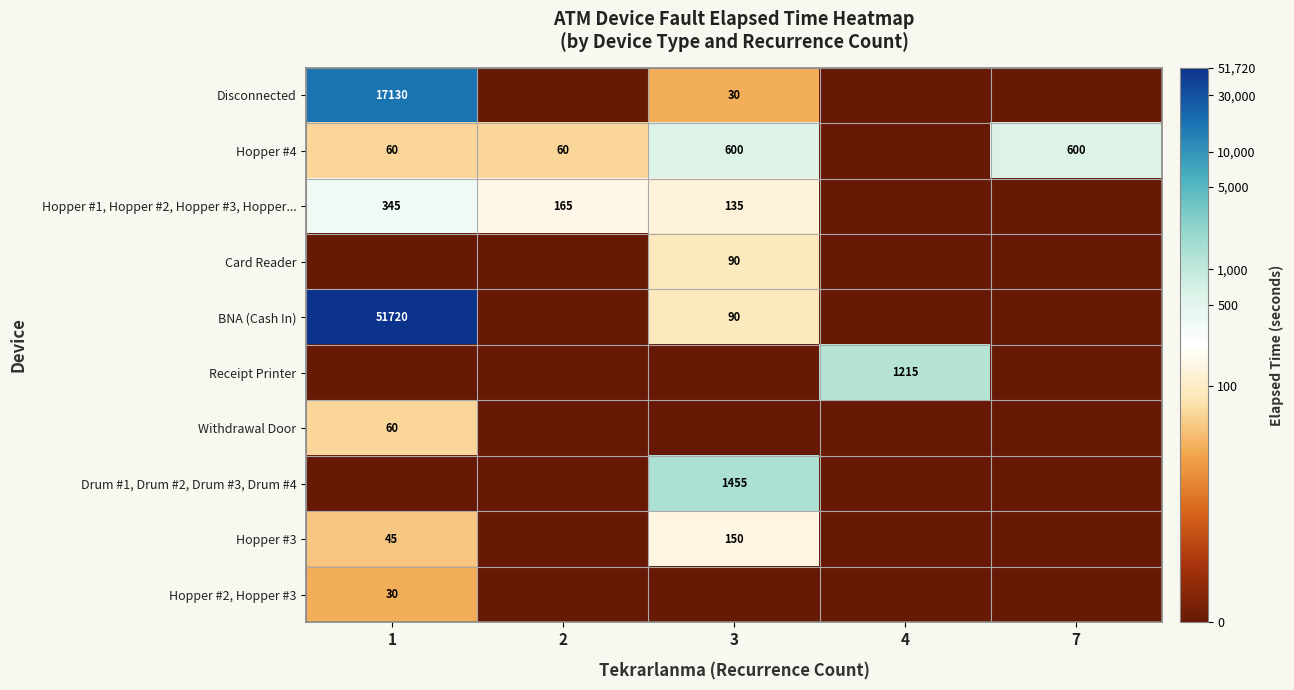

How many data points does each series have?

5